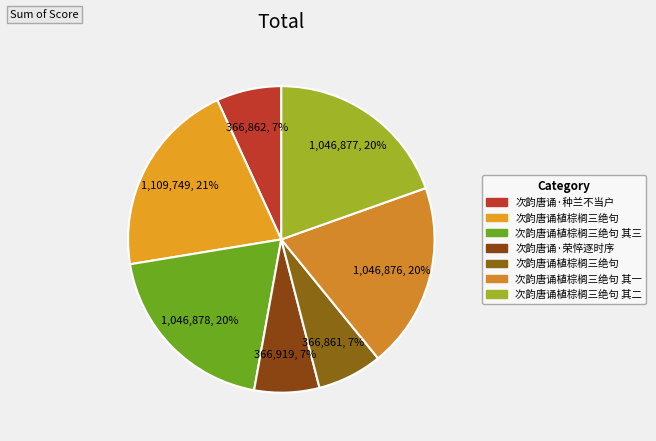

Which slice is the smallest?

次韵唐诵植棕榈三绝句